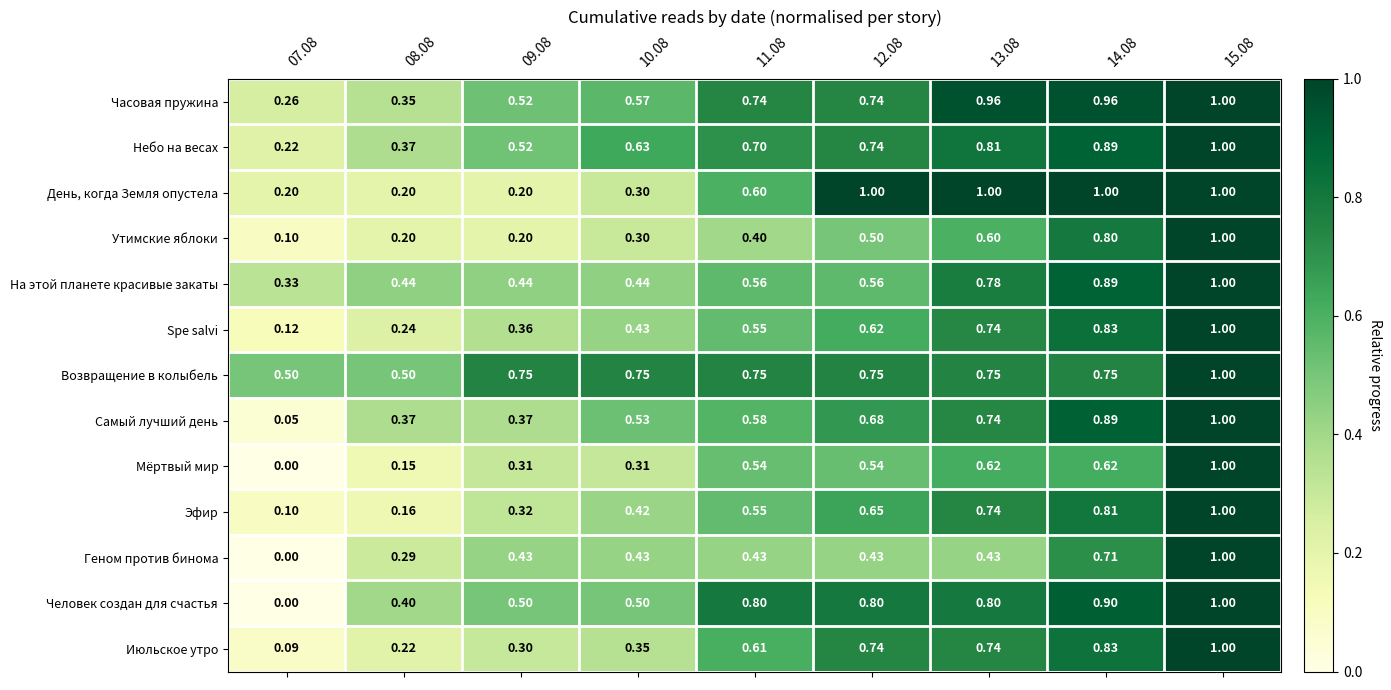

What is the spread (max minus min) of values at 07.08?

0.5